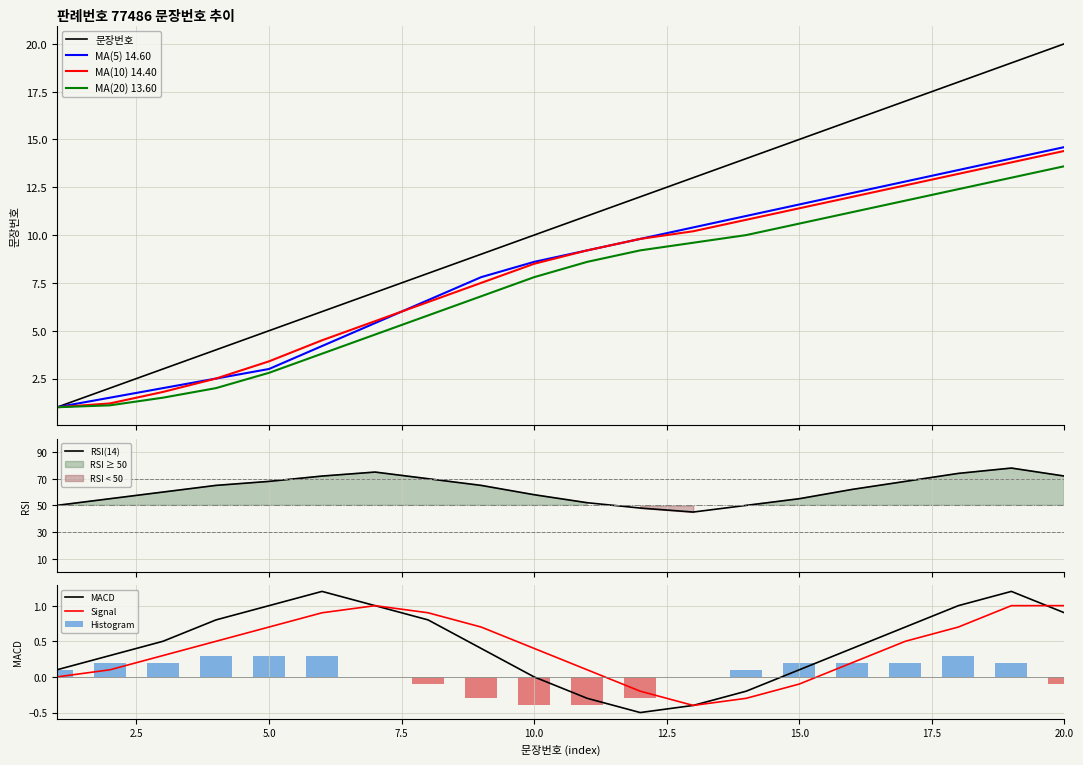

Rank the series by their maximum value, from highest to lowest.

문장번호, MA(5), MA(10), MA(20)